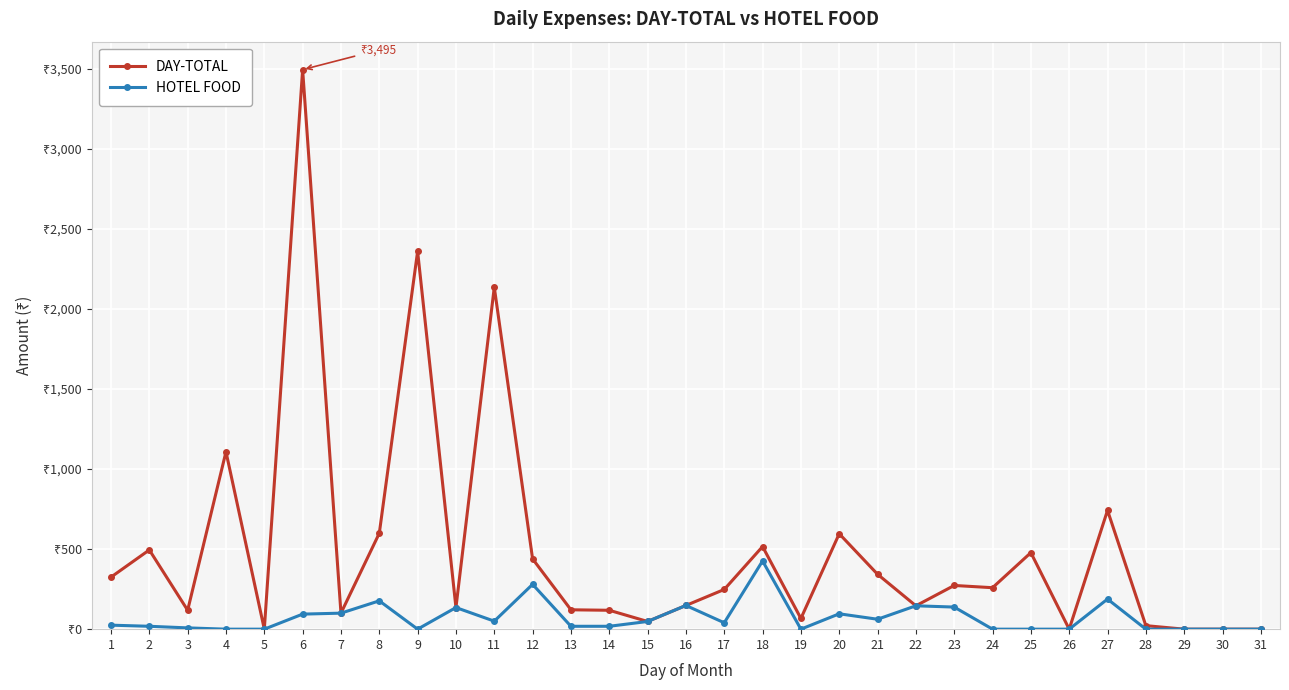

Is it true that HOTEL FOOD equals 135.0 at 10?

True